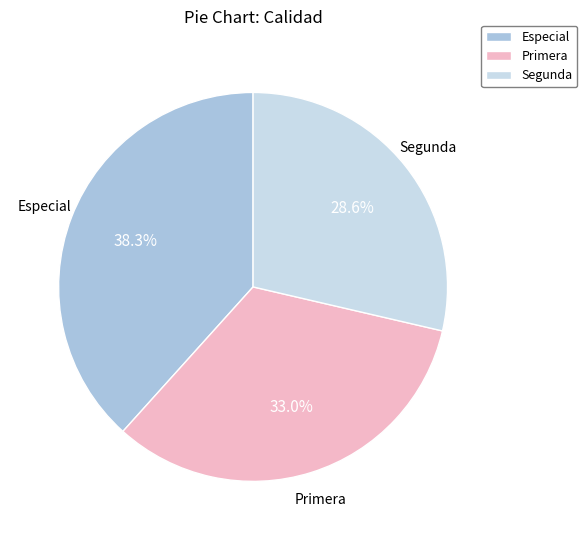

What is the ratio of the value at Primera to the value at Especial?

0.9